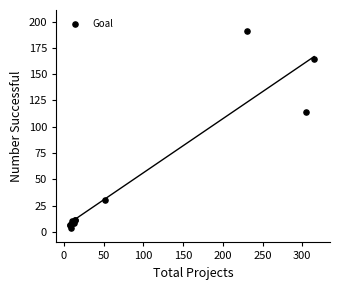

What Y value in the scatter plot is closest to 97?

114